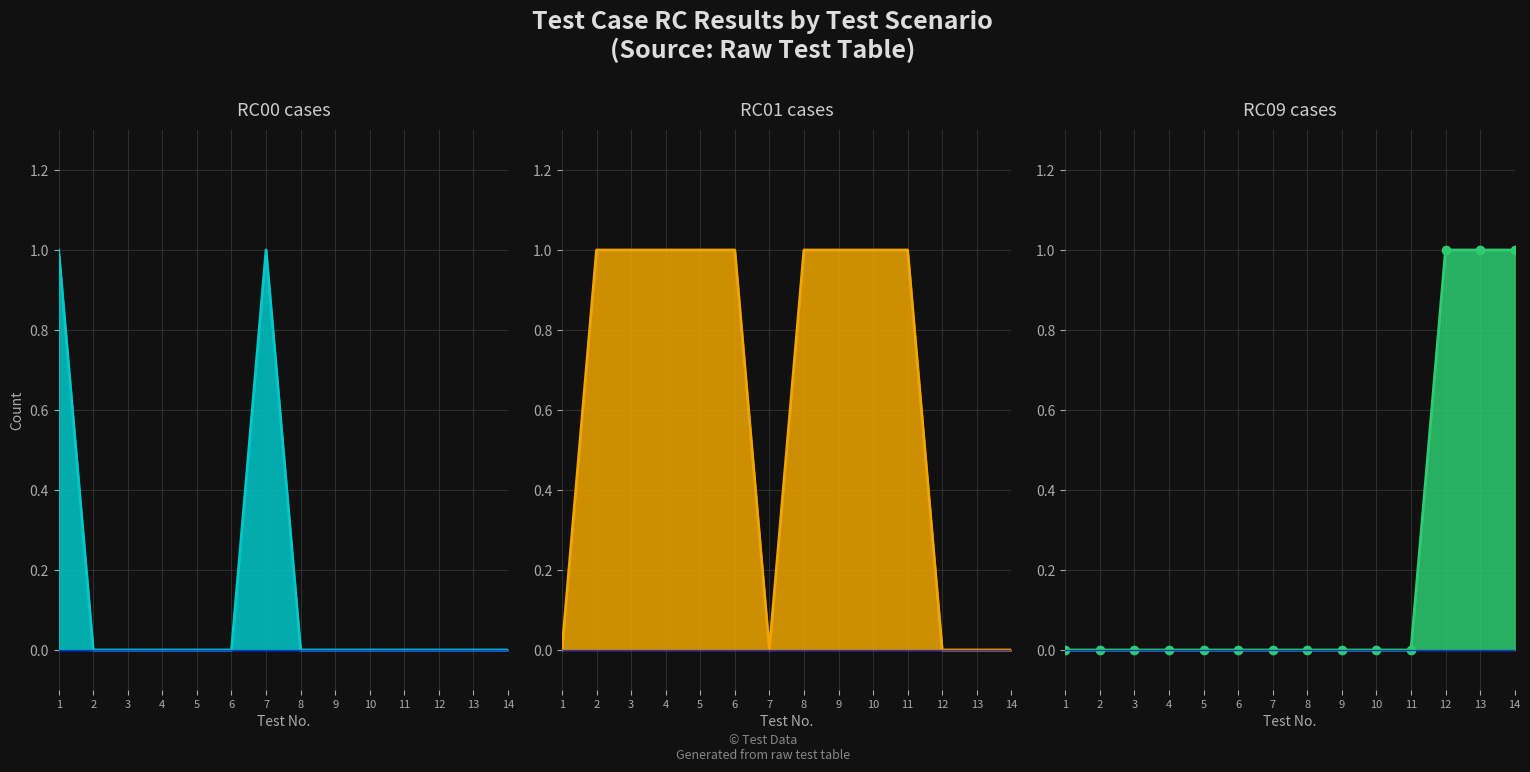

How many distinct data groups are displayed?

3